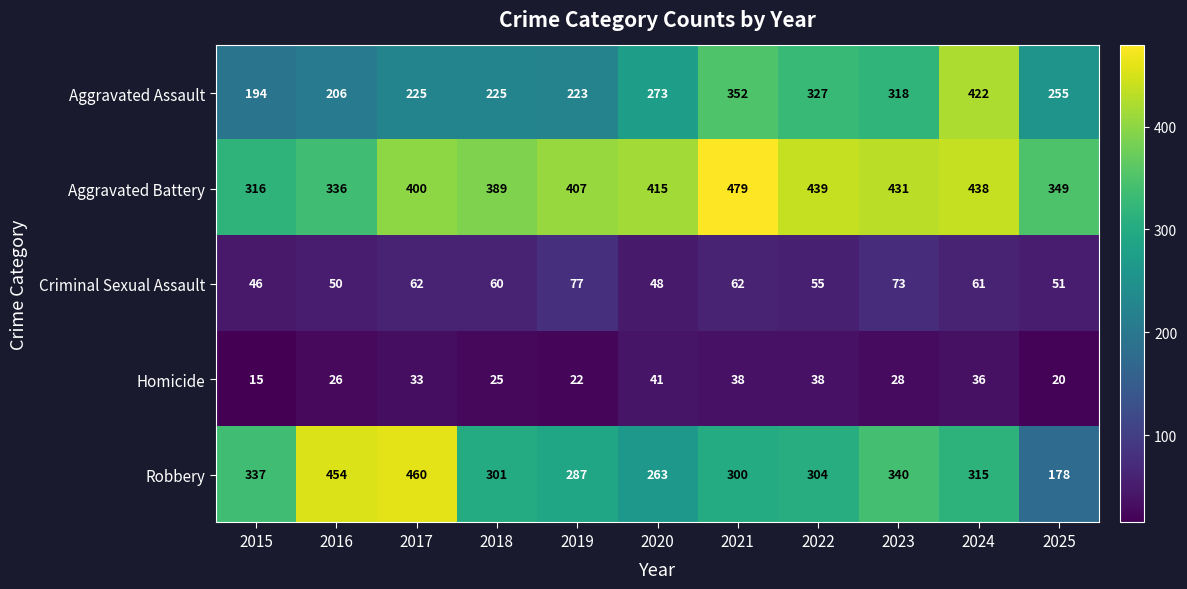

How many categories are shown in the chart?

11